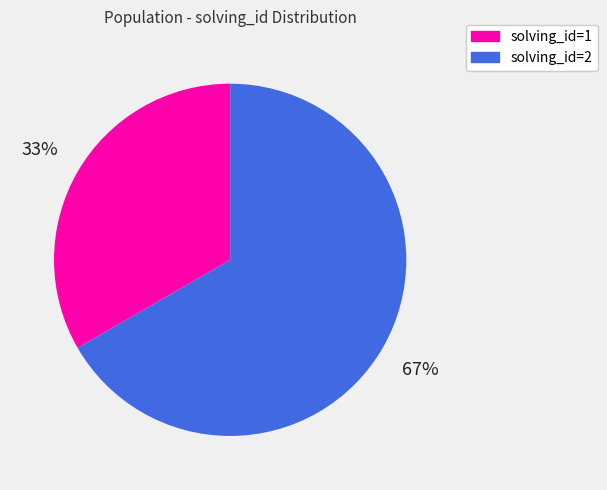

True or false: solving_id=1 accounts for 48% of the total.

False